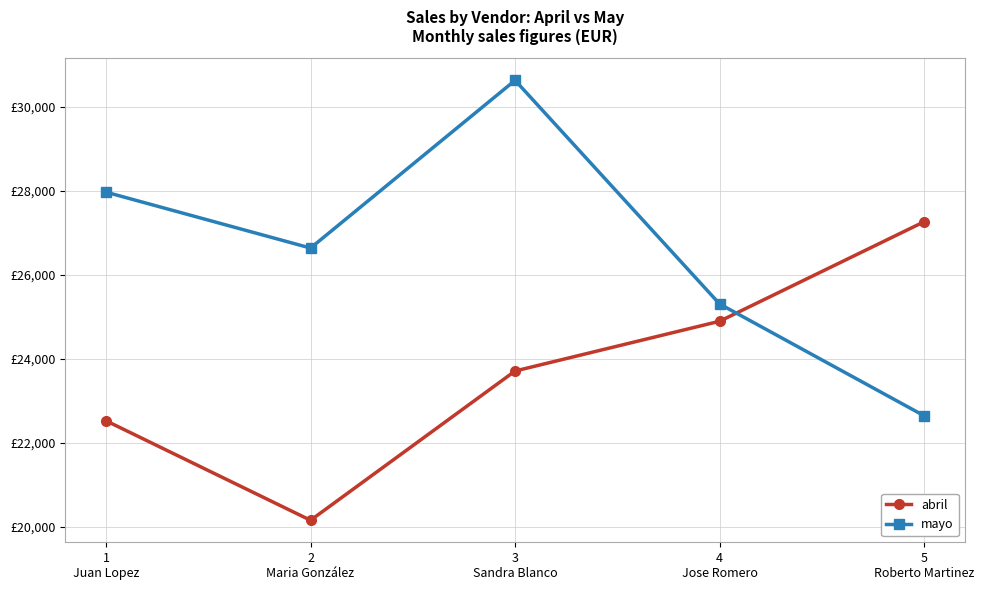

What are all the series names shown in the legend?

abril, mayo